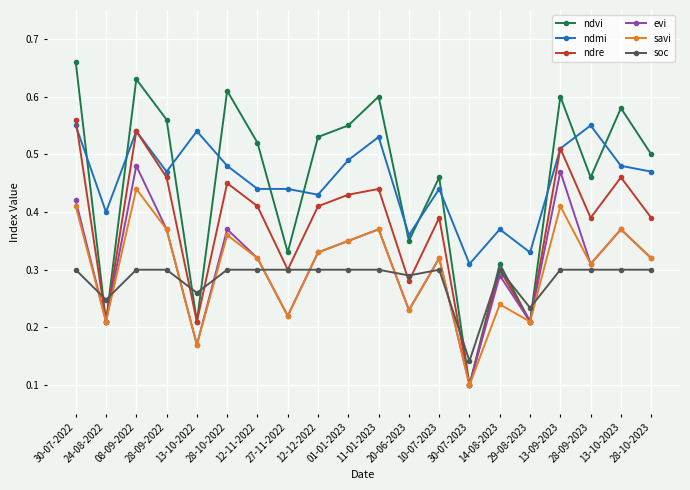

At which label does soc reach its minimum?

30-07-2023